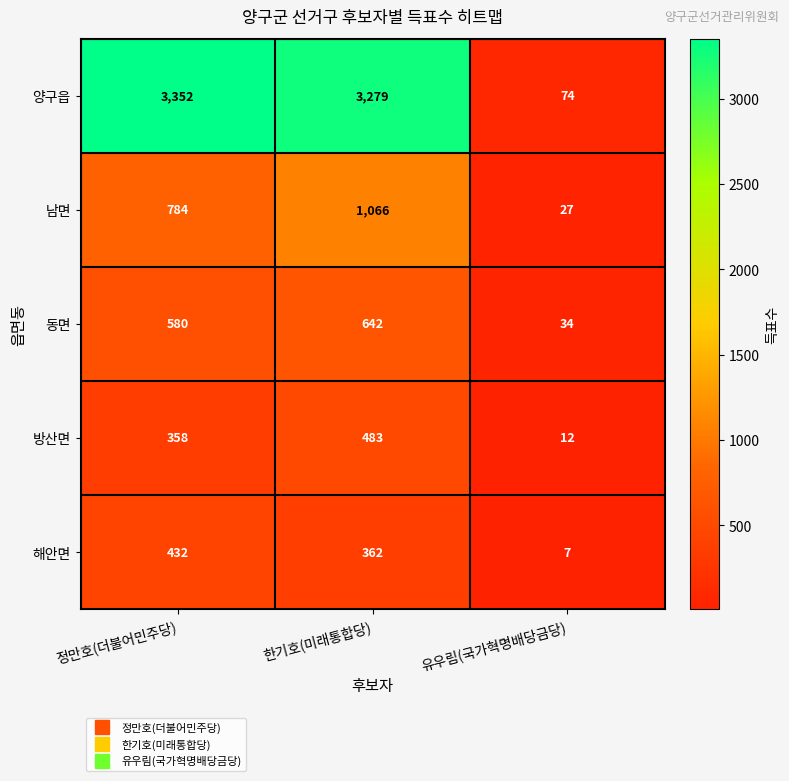

What is the minimum value shown in the chart?

7